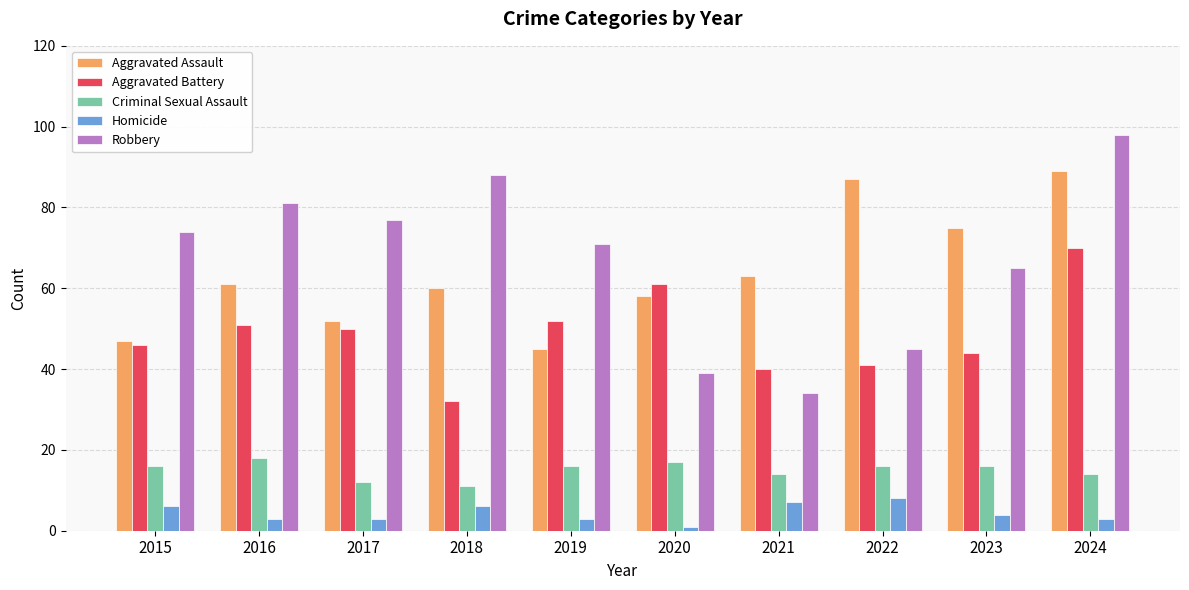

Between 2018 and 2021, which series saw the biggest shift?

Robbery